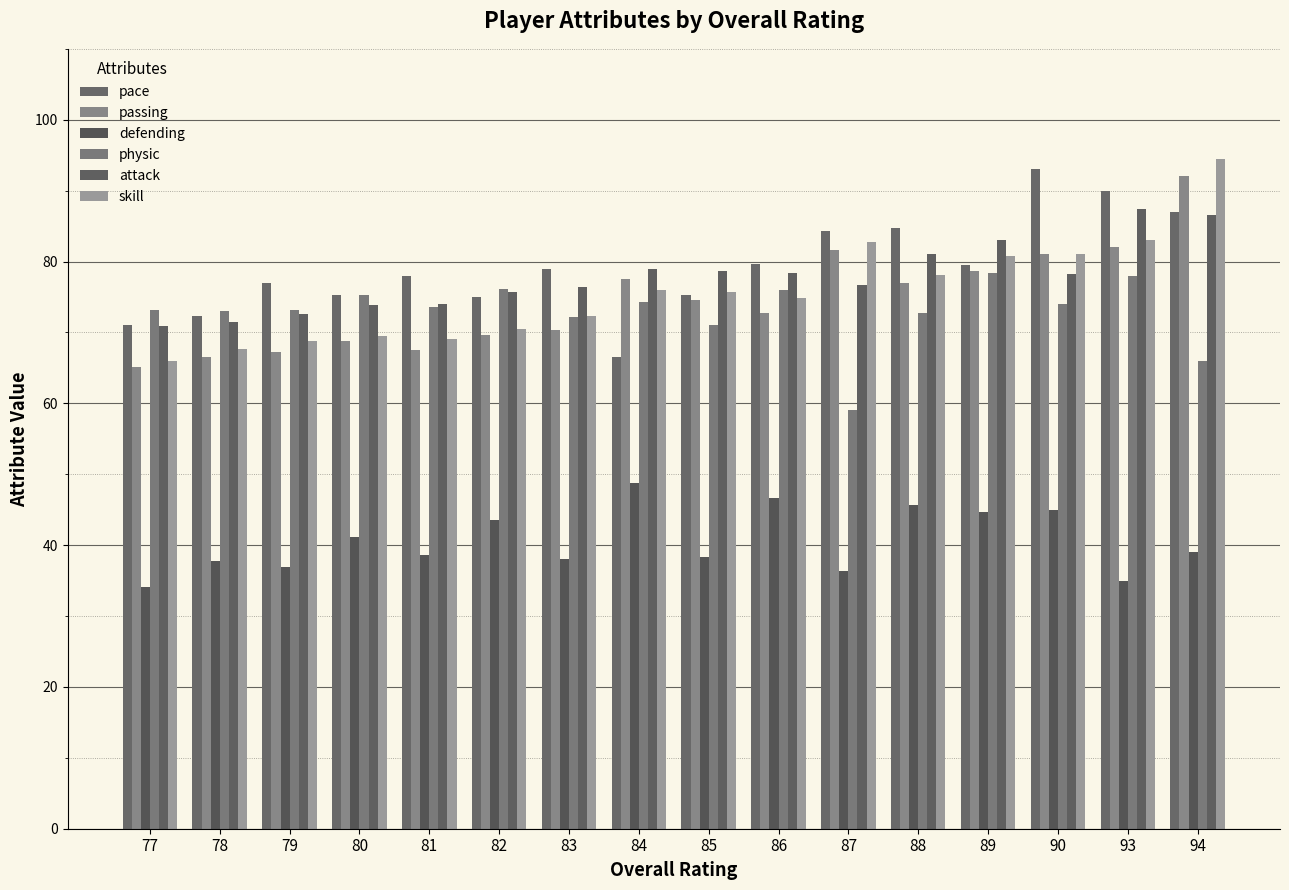

How many bars are there in each group?

6